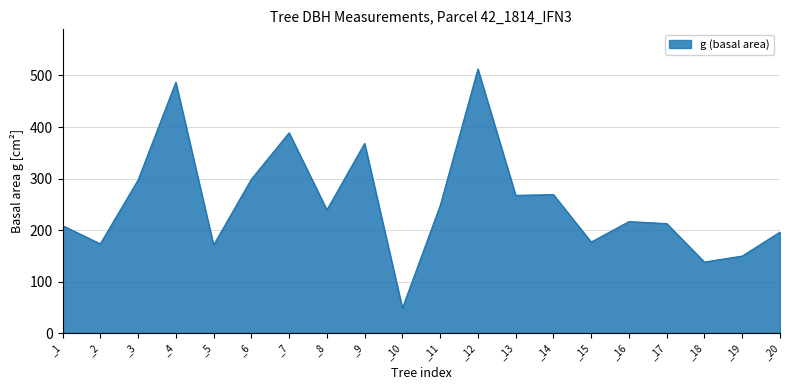

What is the difference between the maximum and minimum values?

464.3